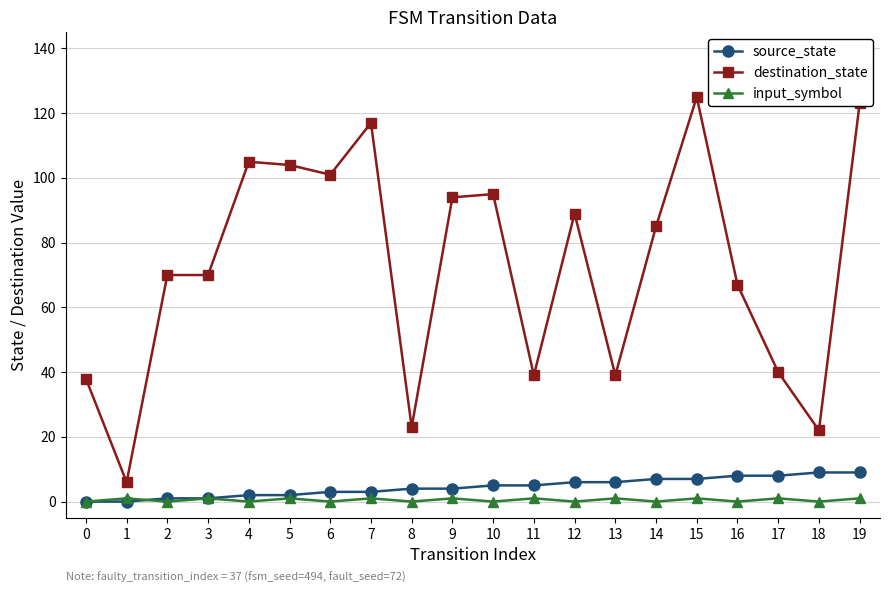

Which series has the largest total across all categories?

destination_state